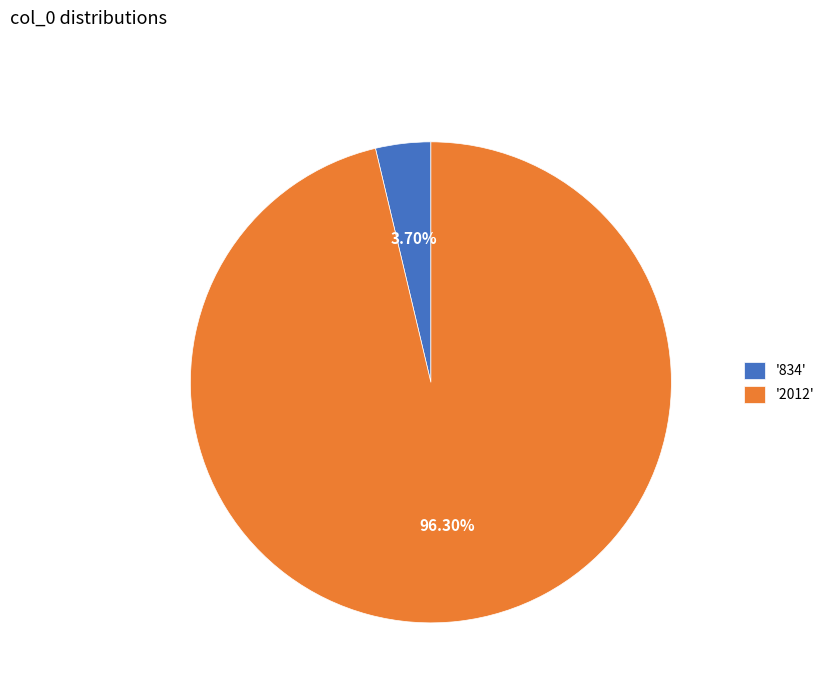

To the nearest percent, what is the difference between the largest and smallest slice percentages?

93%